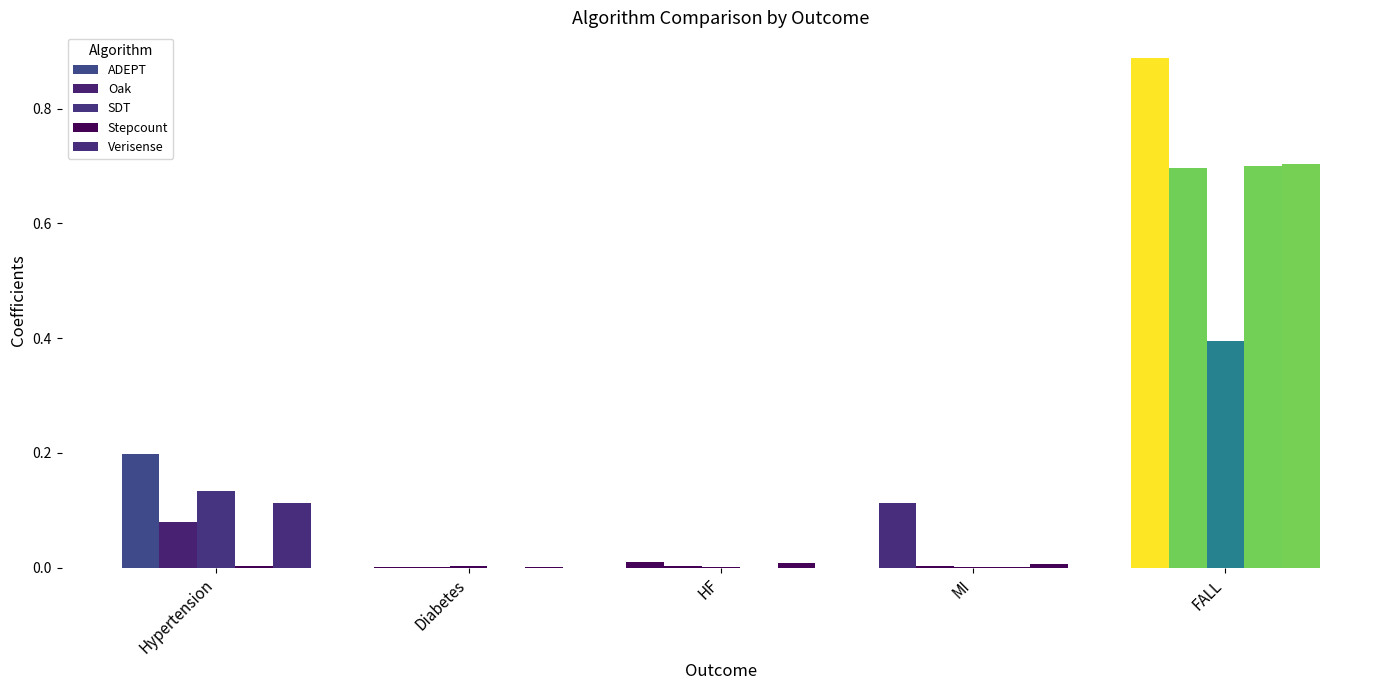

How many groups of bars are there?

5